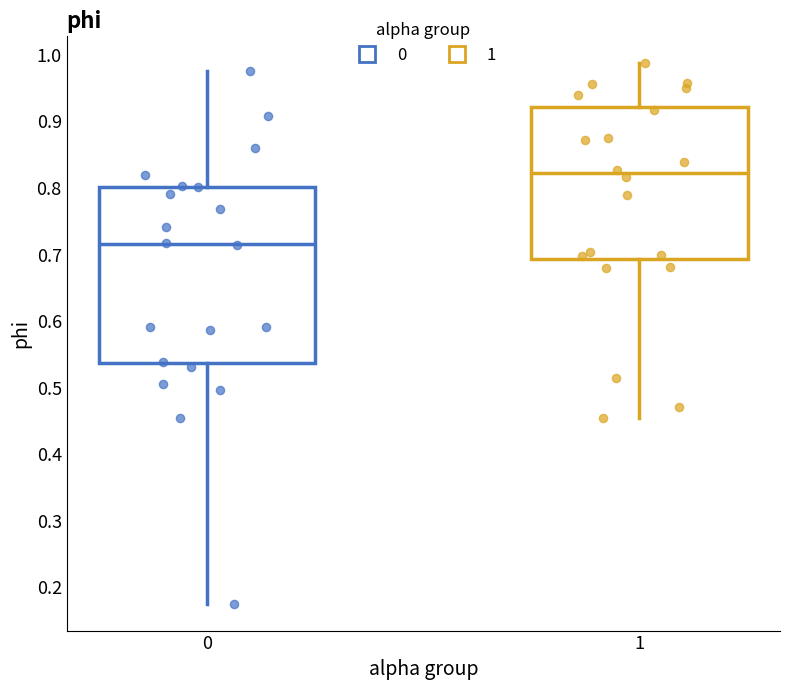

Reading left to right, read every box against the y-axis: the position of its median line, the range the box covers, and the ends of its whiskers. The values are not printed on the chart, so give them approximately, as read against the axis.

0: median 0.72, box 0.54 to 0.80, whiskers 0.18 to 0.98
1: median 0.82, box 0.69 to 0.92, whiskers 0.45 to 0.99